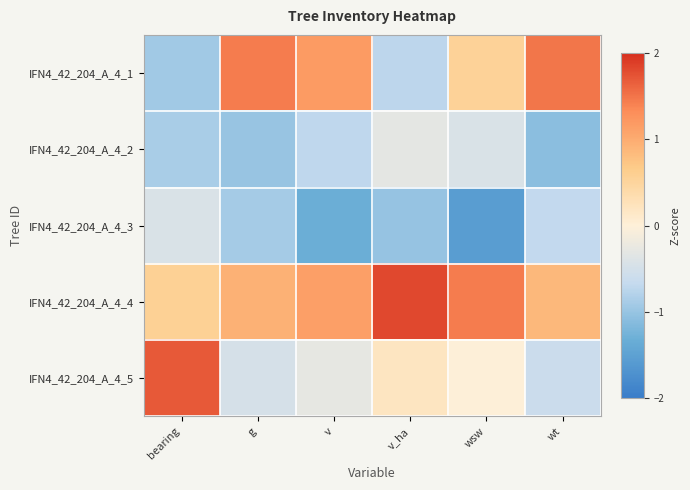

Between g and wsw, which is larger?

g